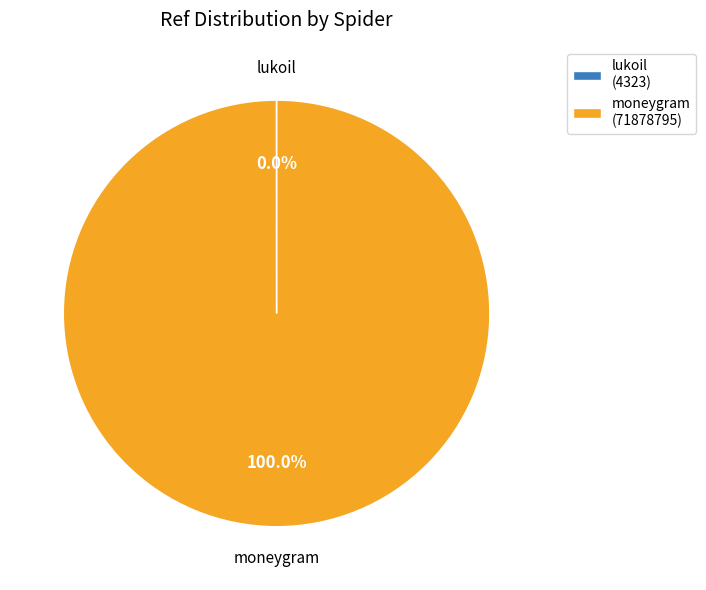

To the nearest percent, what is the difference between the largest and smallest slice percentages?

100%